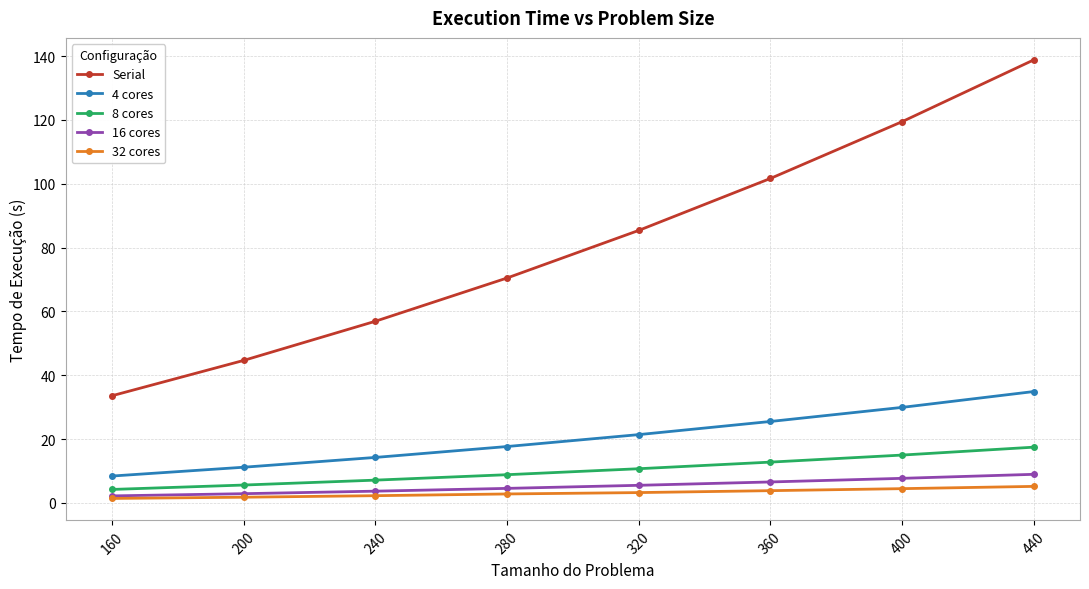

What is the maximum value for 16 cores?

9.0